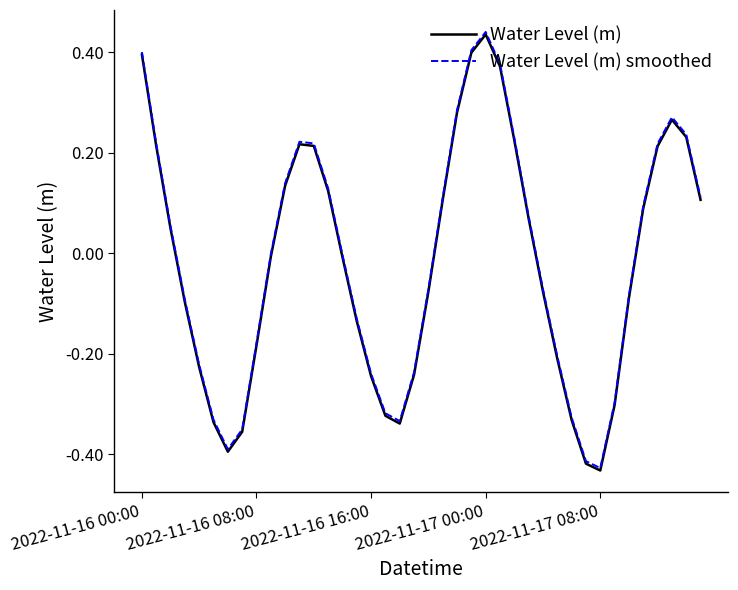

Reading left to right, list all the values displayed in this chart.

Water Level (m): 0.4	0.2	0.0	-0.1	-0.2	-0.3	-0.4	-0.4	-0.2	-0.0	0.1	0.2	0.2	0.1	-0.0	-0.1	-0.2	-0.3	-0.3	-0.2	-0.1	0.1	0.3	0.4	0.4	0.4	0.2	0.1	-0.1	-0.2	-0.3	-0.4	-0.4	-0.3	-0.1	0.1	0.2	0.3	0.2	0.1
Water Level (m) smoothed: 0.4	0.2	0.1	-0.1	-0.2	-0.3	-0.4	-0.4	-0.2	-0.0	0.1	0.2	0.2	0.1	-0.0	-0.1	-0.2	-0.3	-0.3	-0.2	-0.1	0.1	0.3	0.4	0.4	0.4	0.2	0.1	-0.1	-0.2	-0.3	-0.4	-0.4	-0.3	-0.1	0.1	0.2	0.3	0.2	0.1